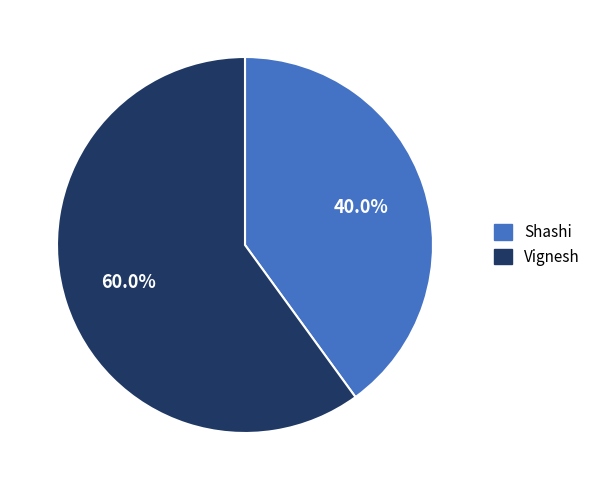

Which slice is the smallest?

Shashi